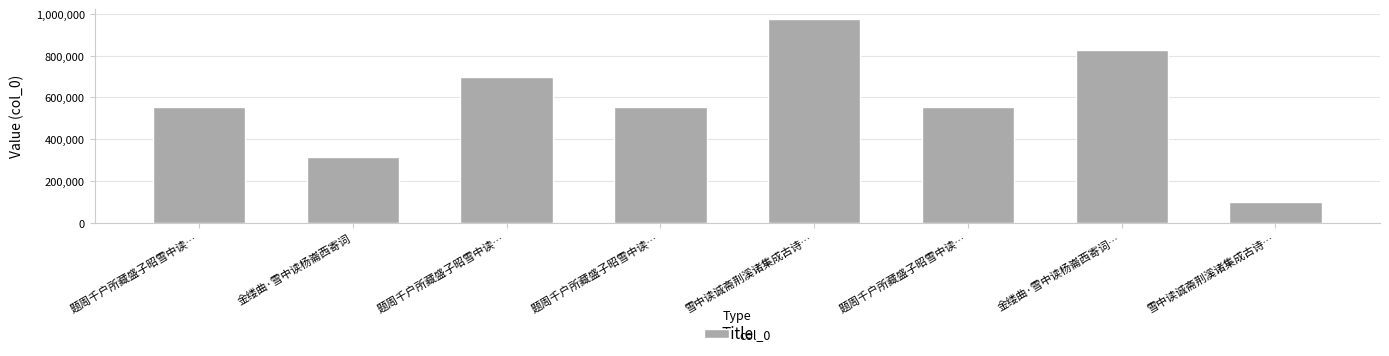

How many values are below 552687?

4